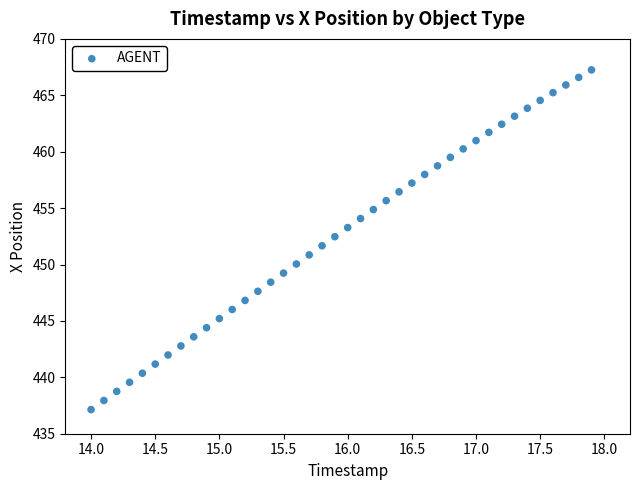

What is the range of Y values (max minus min)?

30.1